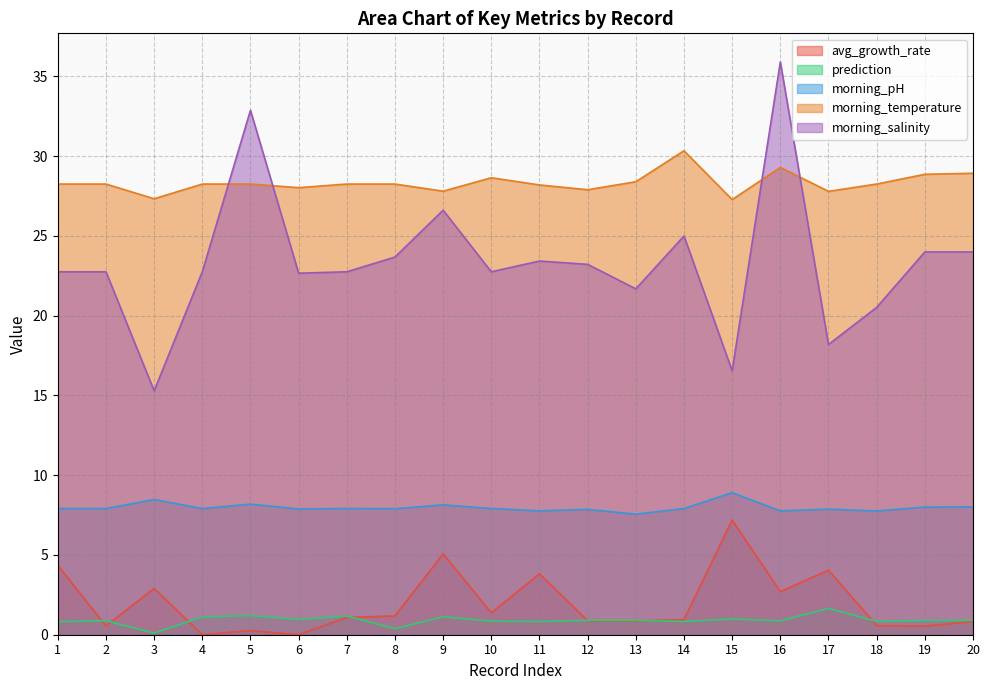

What is the difference between the highest and lowest values at 13?

27.5